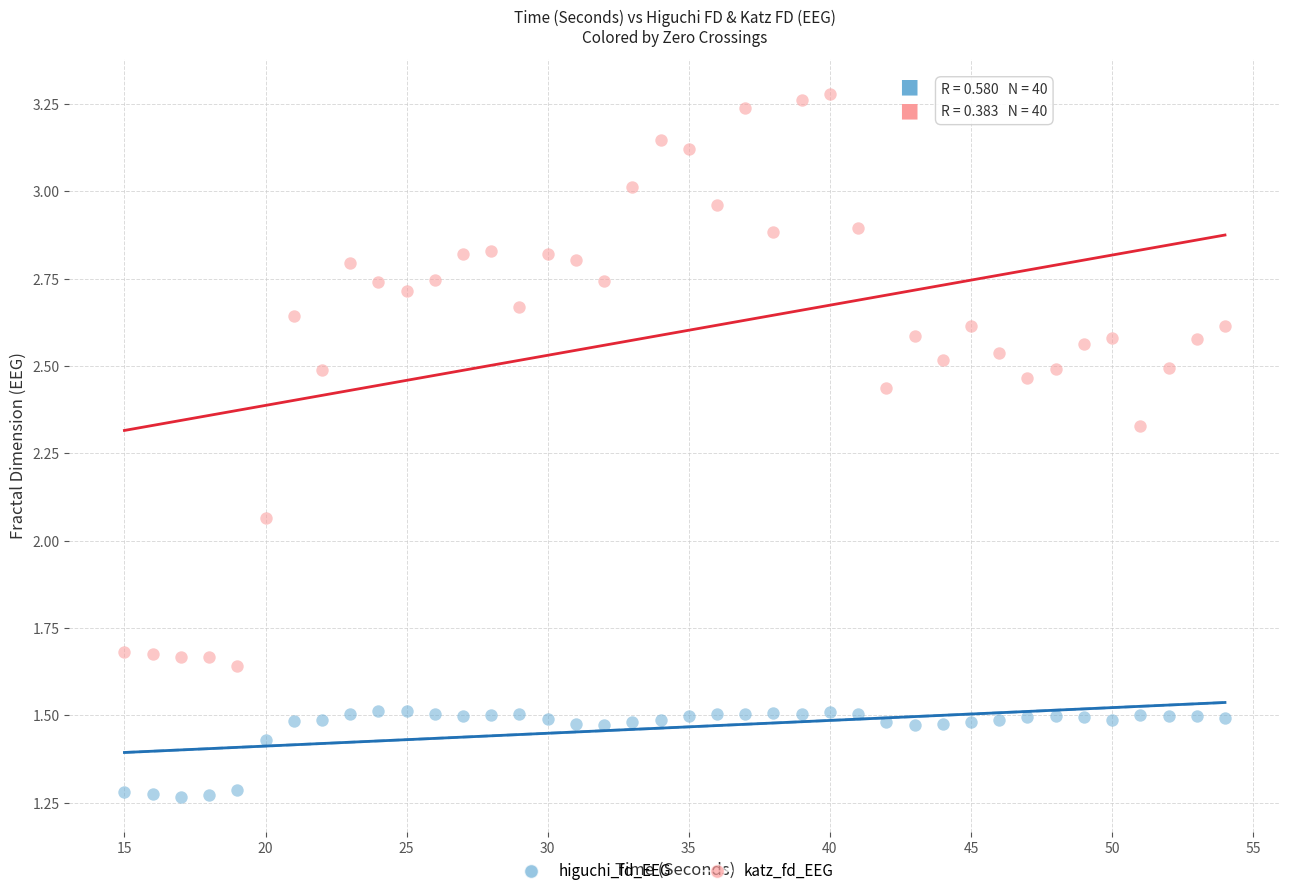

What is the X range (max minus min) for the scatter plot?

39.0